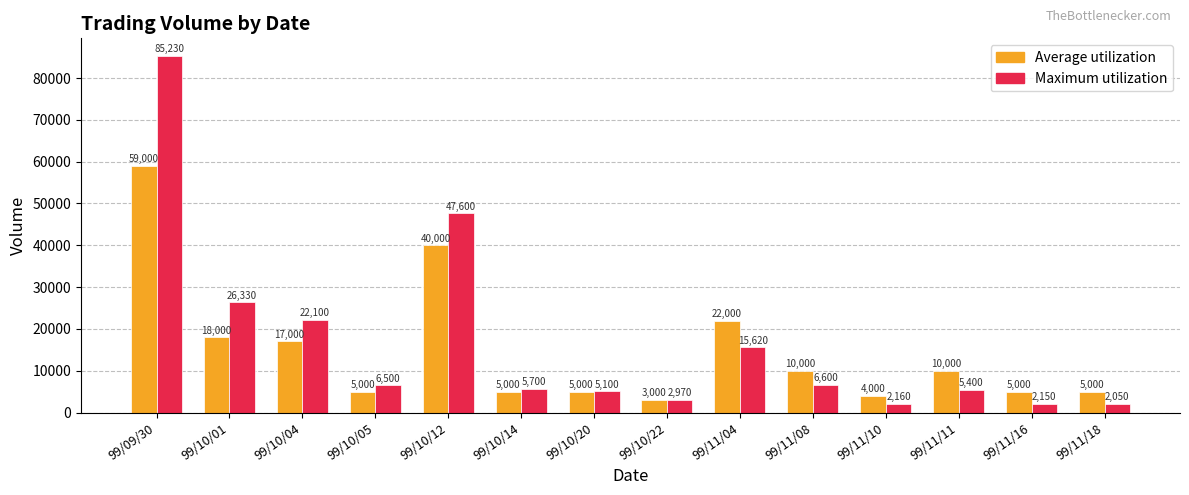

What is the sum of all Average utilization values?

208000